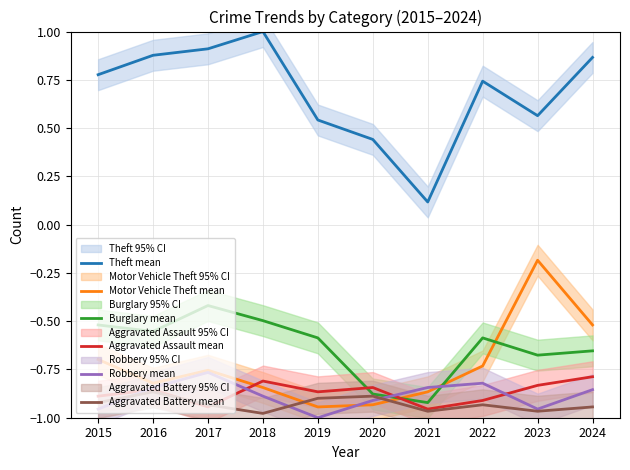

How many series are shown in this chart?

6